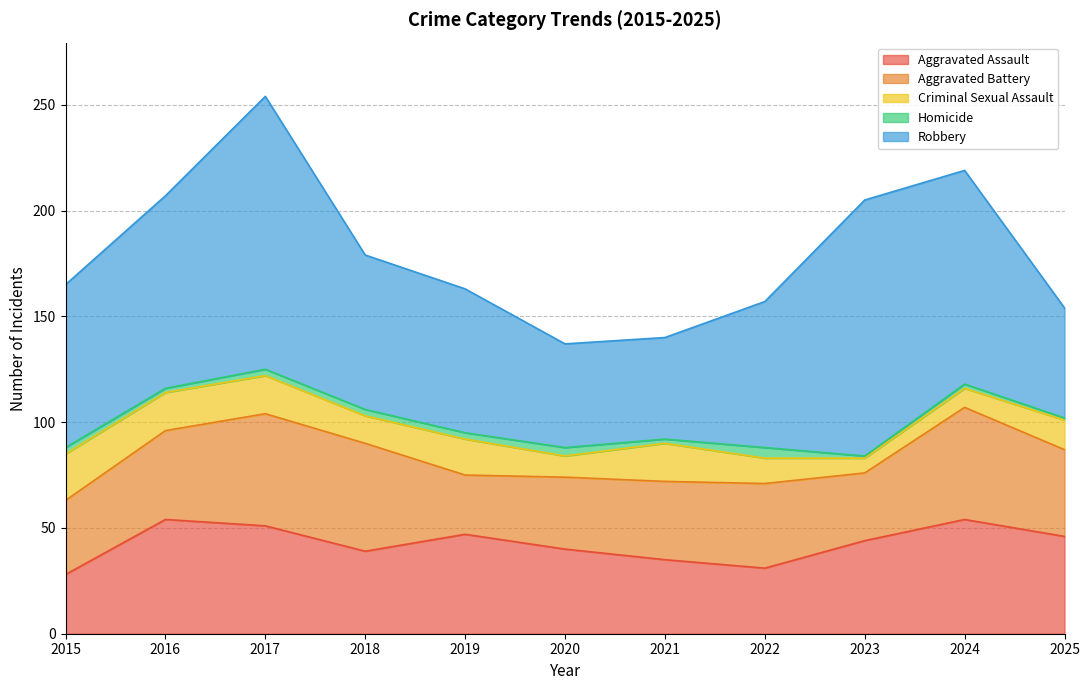

At which category is the sum across all series the highest?

2017